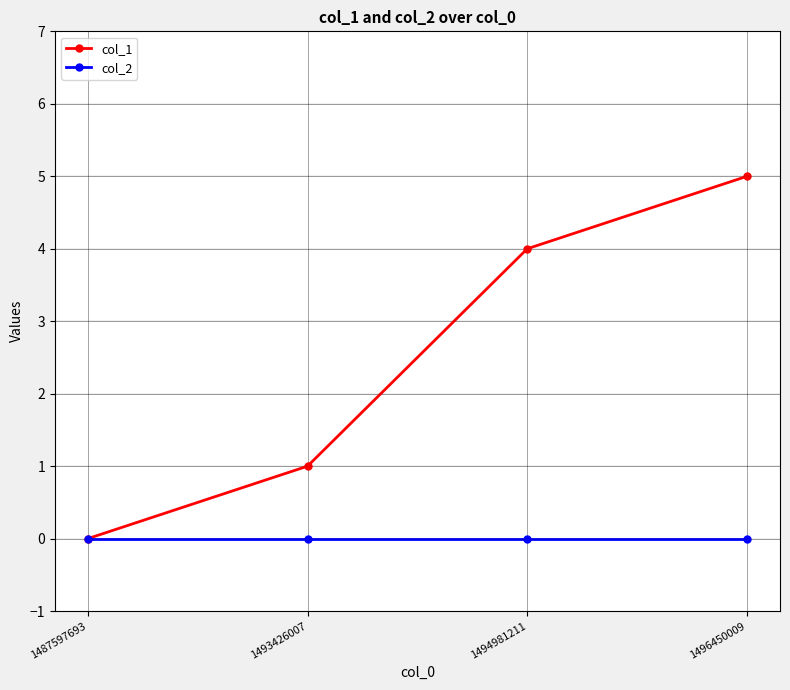

Does the chart have visible grid lines?

Yes